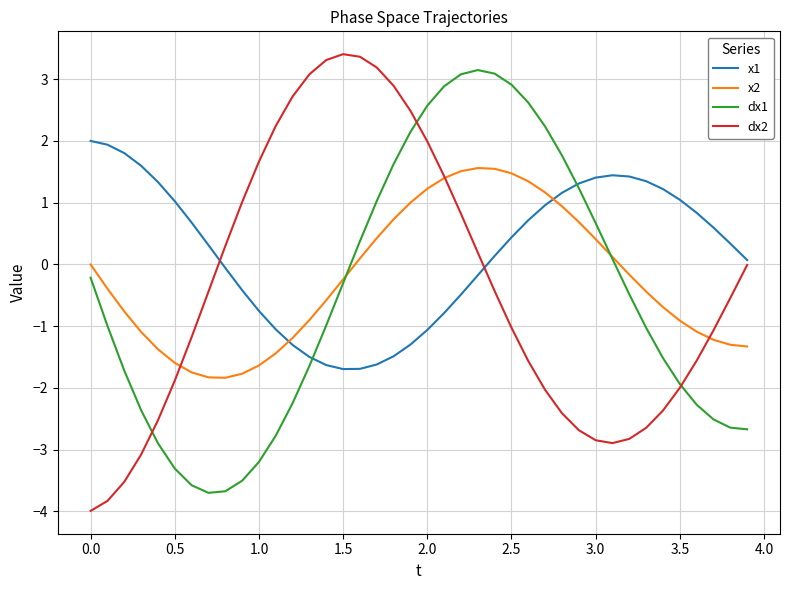

At how many categories does at least one series exceed -1?

40